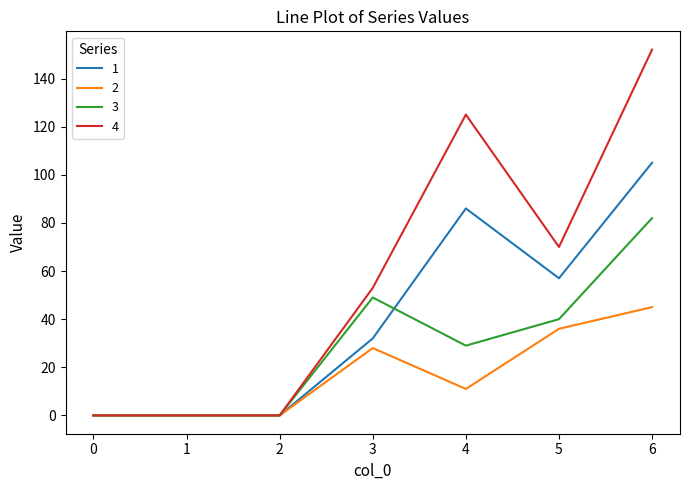

Does the chart display data point markers on the line(s)?

No